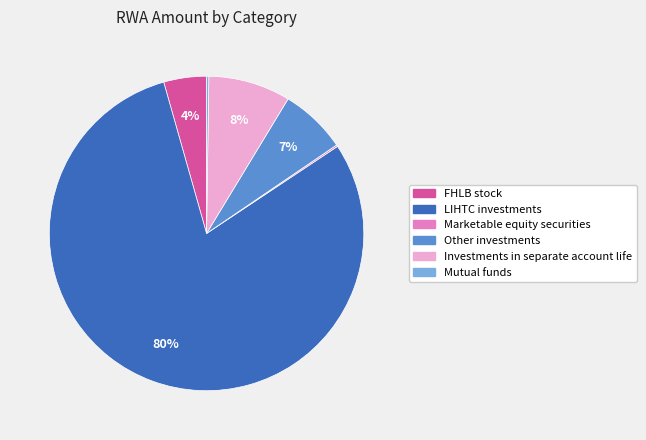

To the nearest percent, what is the average slice percentage?

17%